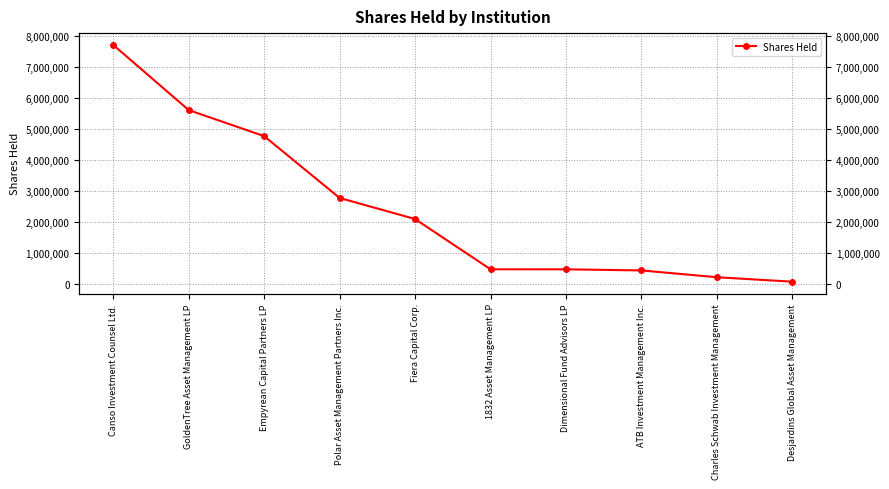

Rank the categories by value from lowest to highest.

Desjardins Global Asset Management, Charles Schwab Investment Management, ATB Investment Management Inc., Dimensional Fund Advisors LP, 1832 Asset Management LP, Fiera Capital Corp., Polar Asset Management Partners Inc., Empyrean Capital Partners LP, GoldenTree Asset Management LP, Canso Investment Counsel Ltd.